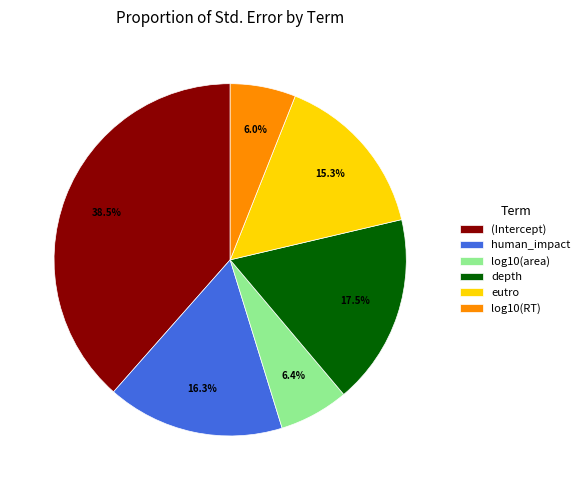

Does depth account for over 50% of the chart?

No